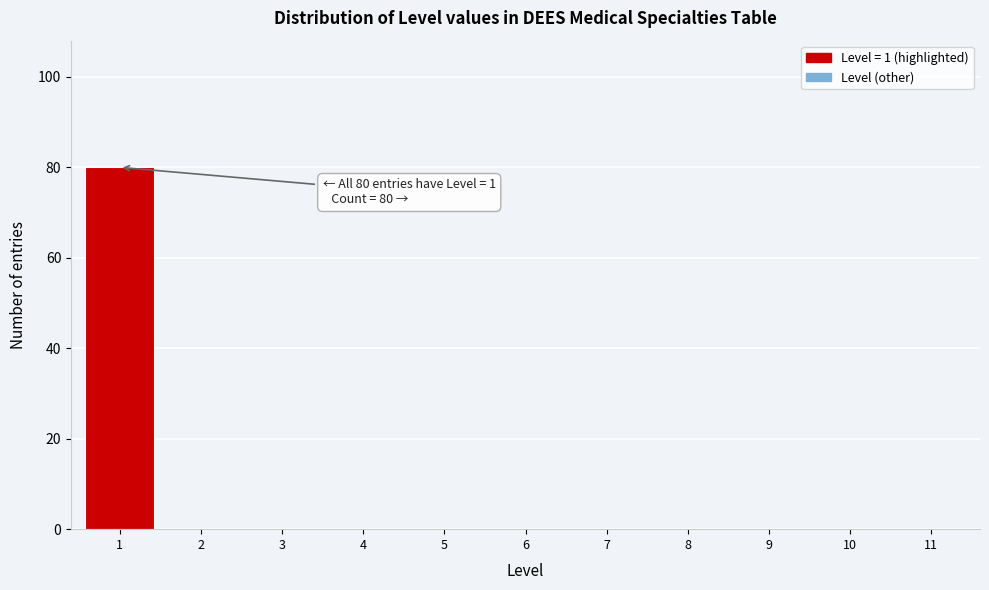

Reading right to left, what are all the values shown in this chart?

11=0	10=0	9=0	8=0	7=0	6=0	5=0	4=0	3=0	2=0	1=80